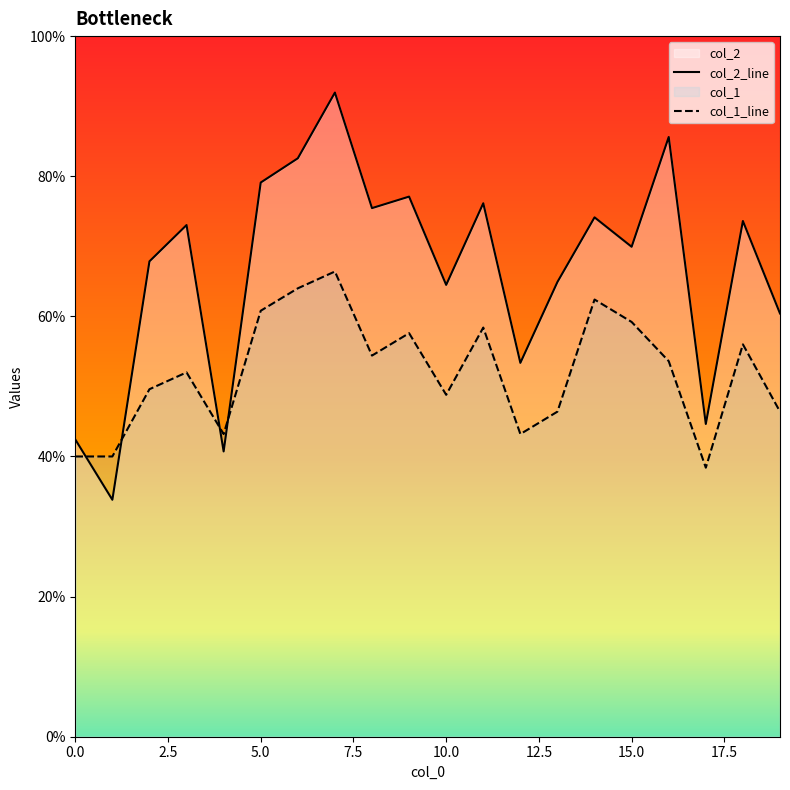

At which category does the chart reach its minimum across all series?

1